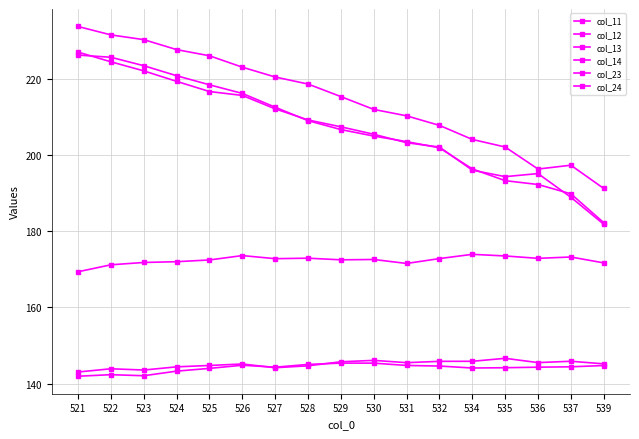

Is this an area chart (filled region under the line)?

No